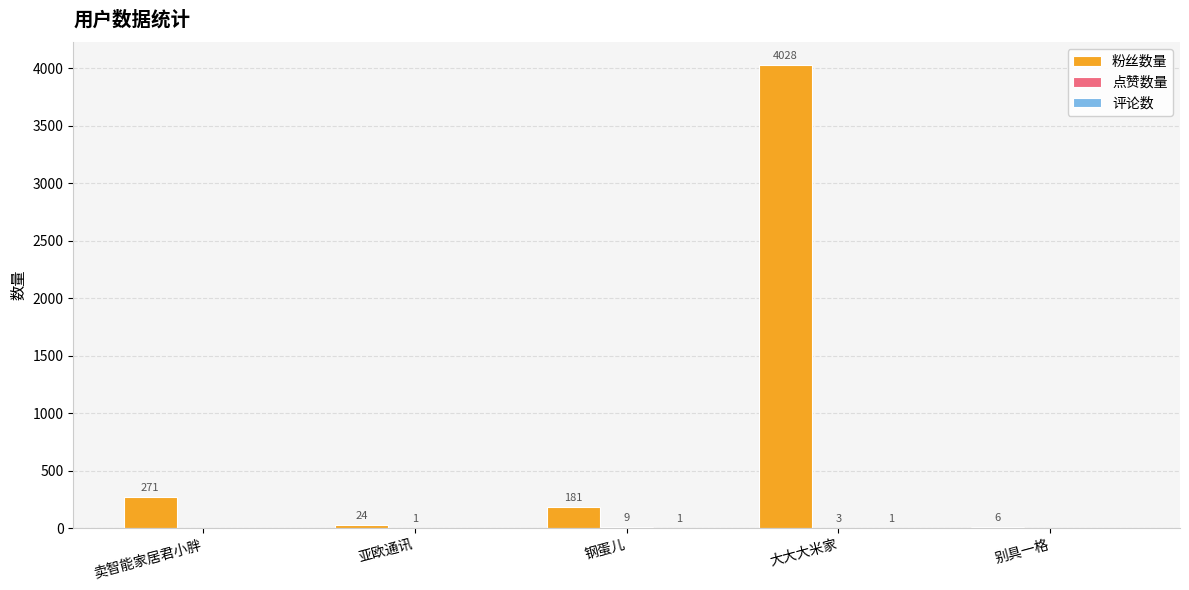

At which label is 粉丝数量 closest to 2017?

卖智能家居君小胖